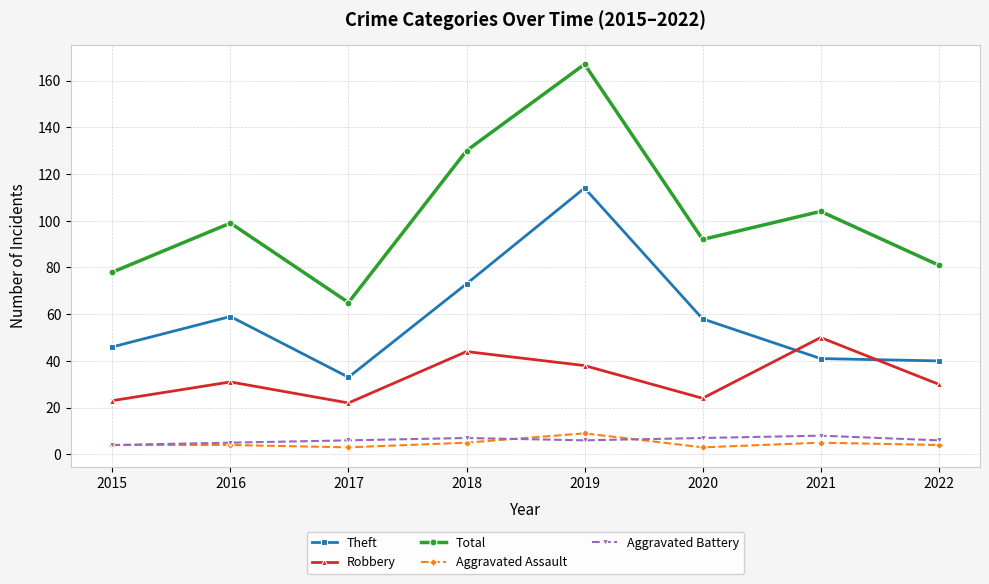

True or false: Robbery and Aggravated Battery cross at least once.

False